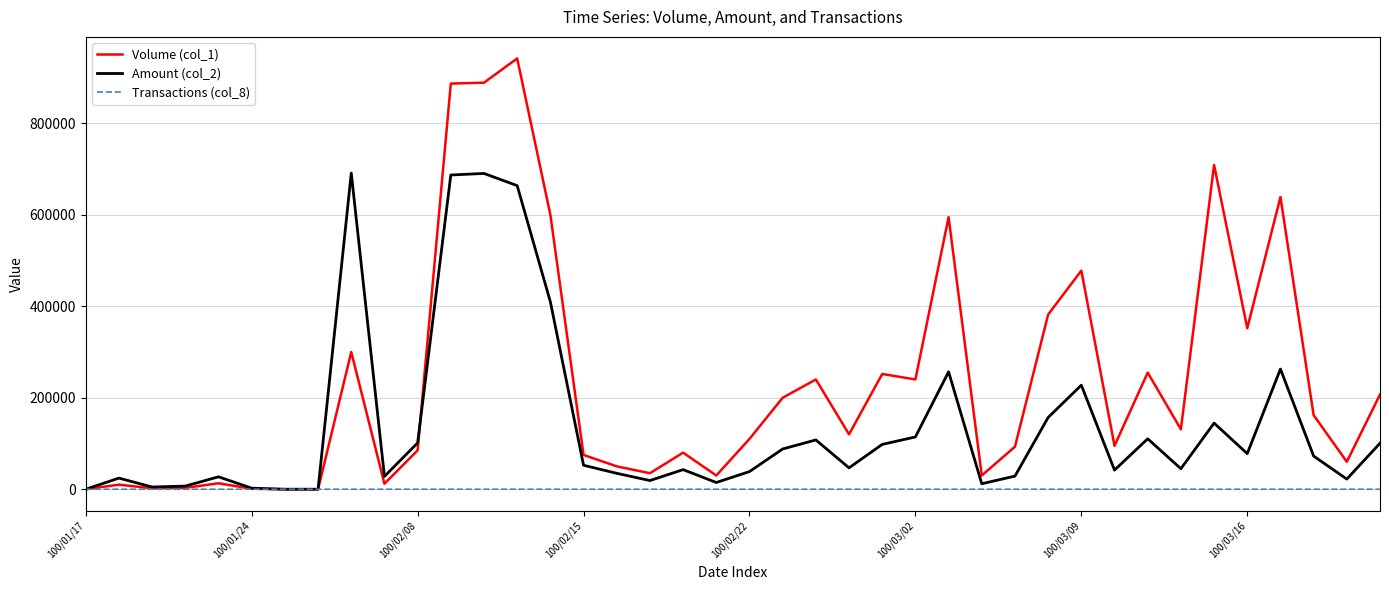

Which series has the largest range (max minus min)?

Volume (col_1)